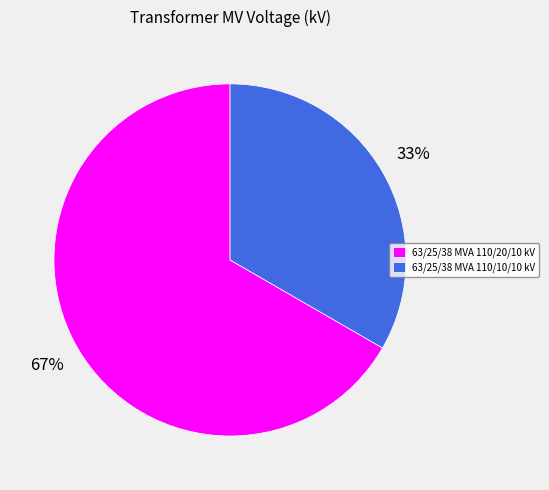

Which category has the biggest portion of the pie?

63/25/38 MVA 110/20/10 kV